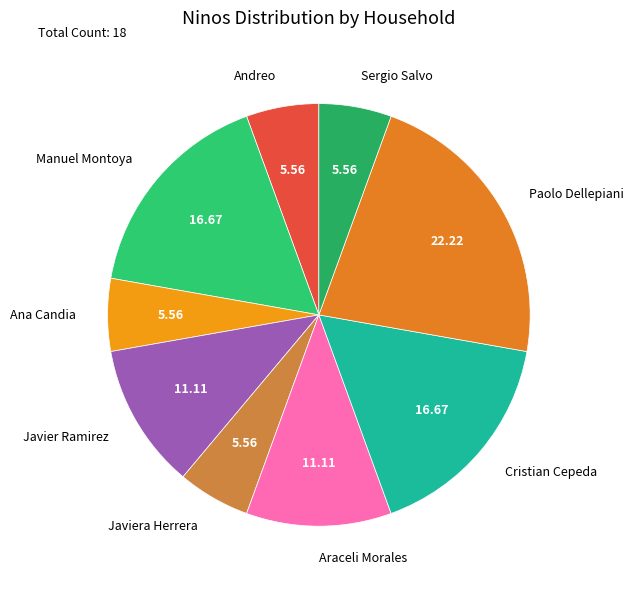

Is there a majority slice in this chart?

No